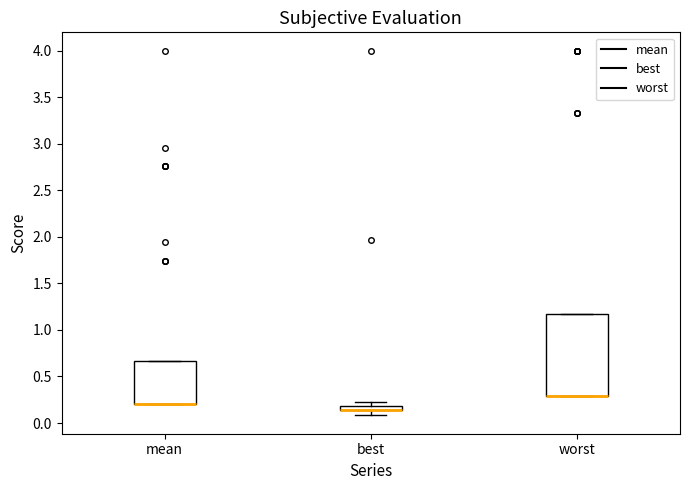

Where is the lower edge of the box for mean on the y-axis? The values are not printed on the chart, so give them approximately, as read against the axis.

0.20